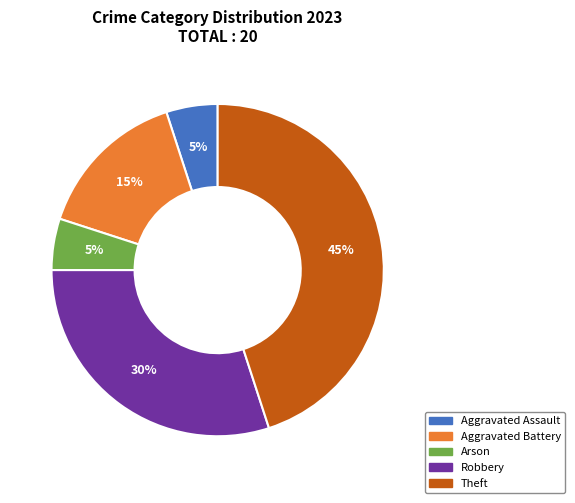

Which has a higher value, Robbery or Aggravated Battery?

Robbery